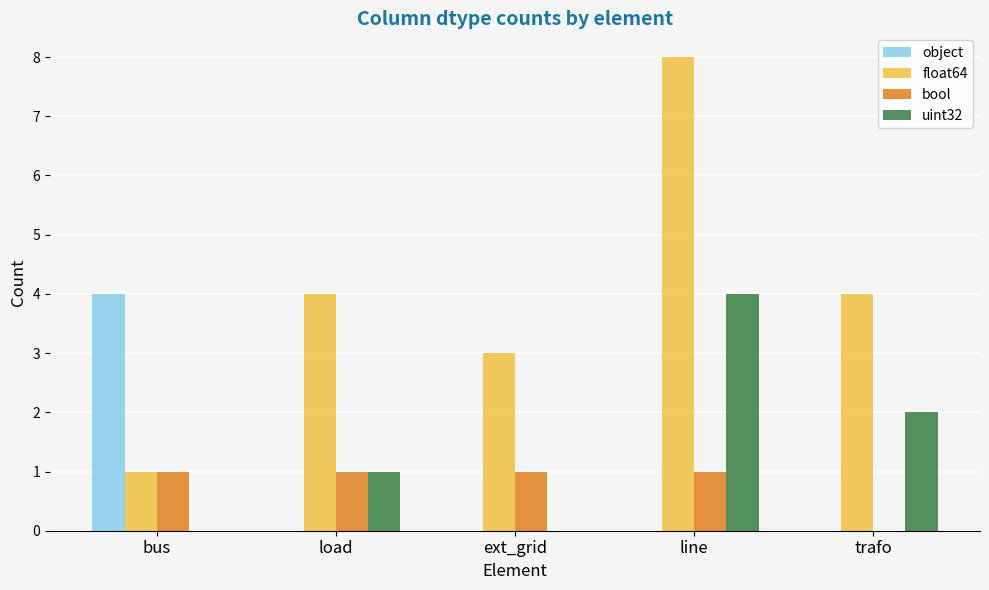

Reading right to left, list all the values displayed in this chart.

object: 0	0	0	0	4
float64: 4	8	3	4	1
bool: 0	1	1	1	1
uint32: 2	4	0	1	0